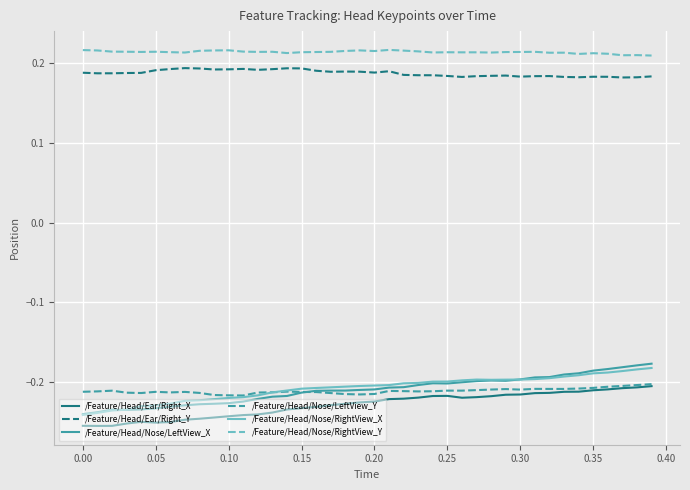

Which series has the largest total across all categories?

/Feature/Head/Nose/RightView_Y